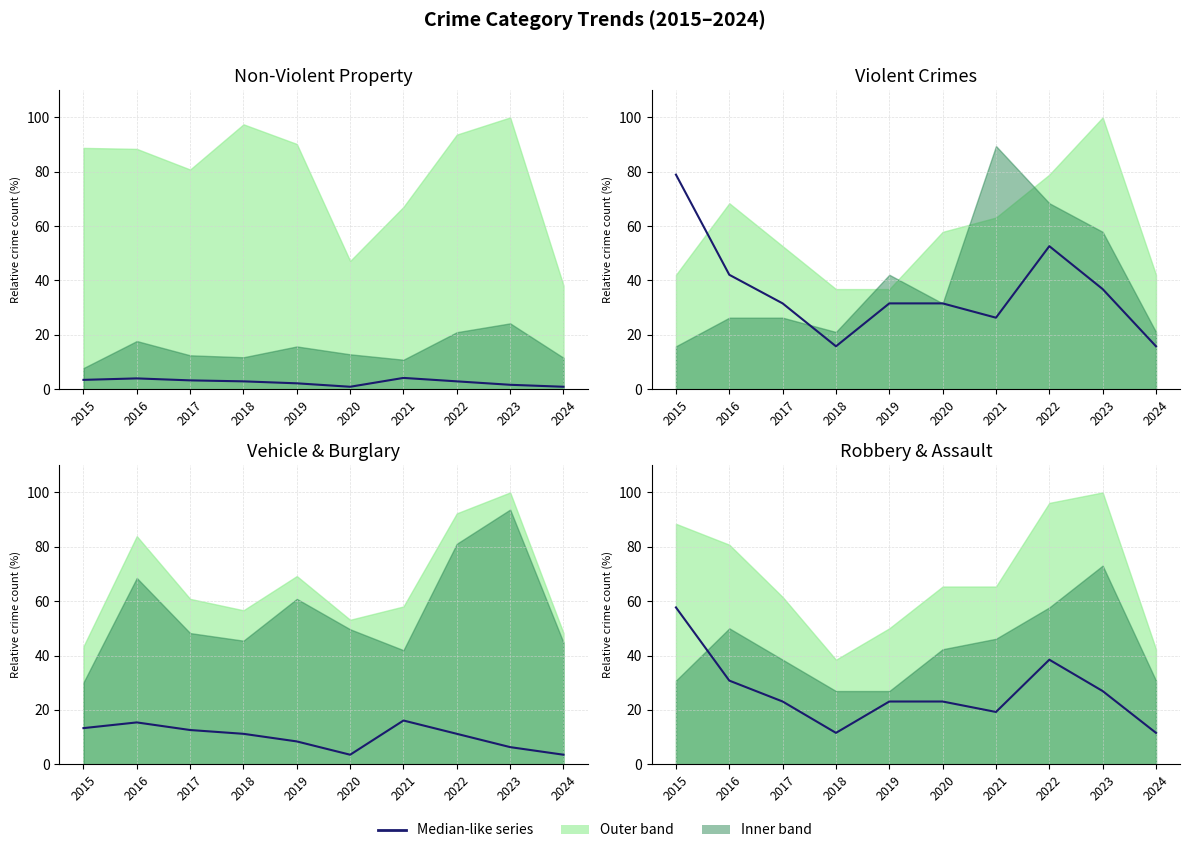

Where is the first local minimum for Robbery share?

2018